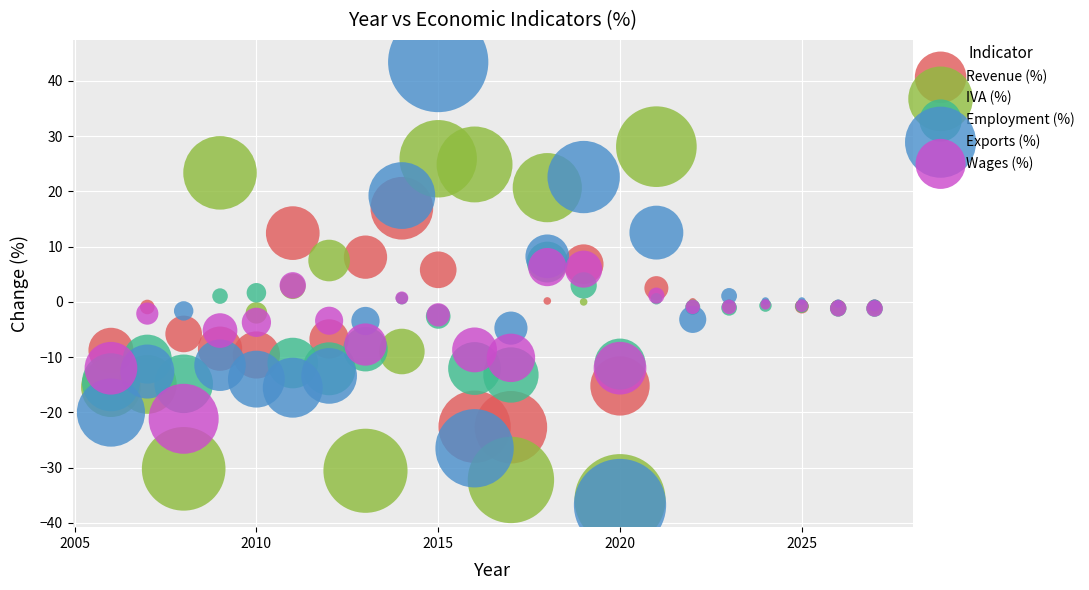

Which series contains the highest Y value?

Exports (%)